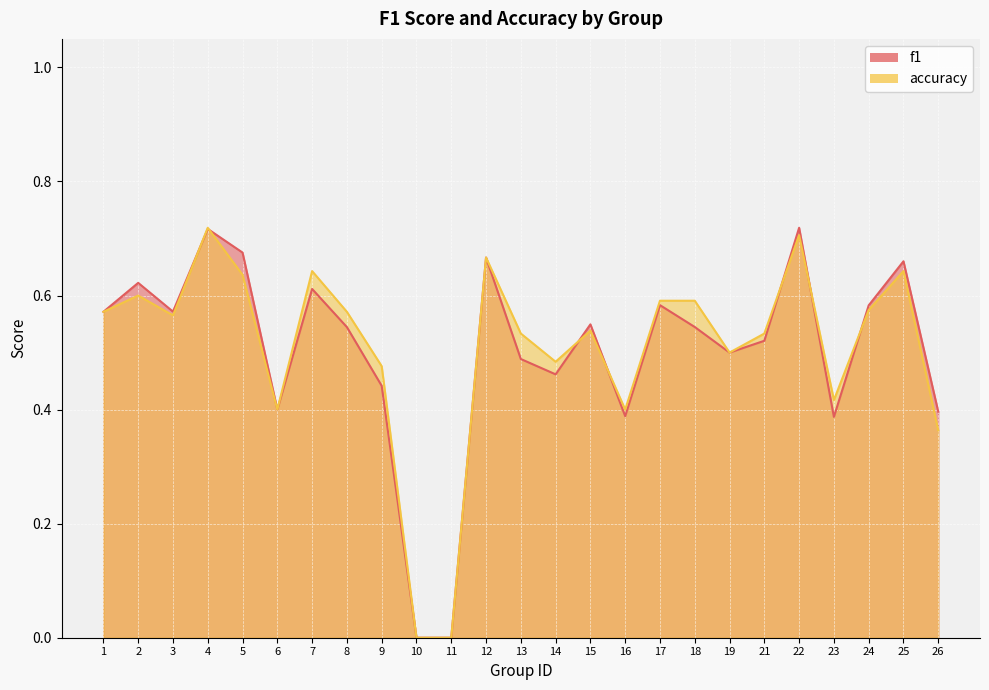

Is it true that f1 equals 0.2 at 25?

False